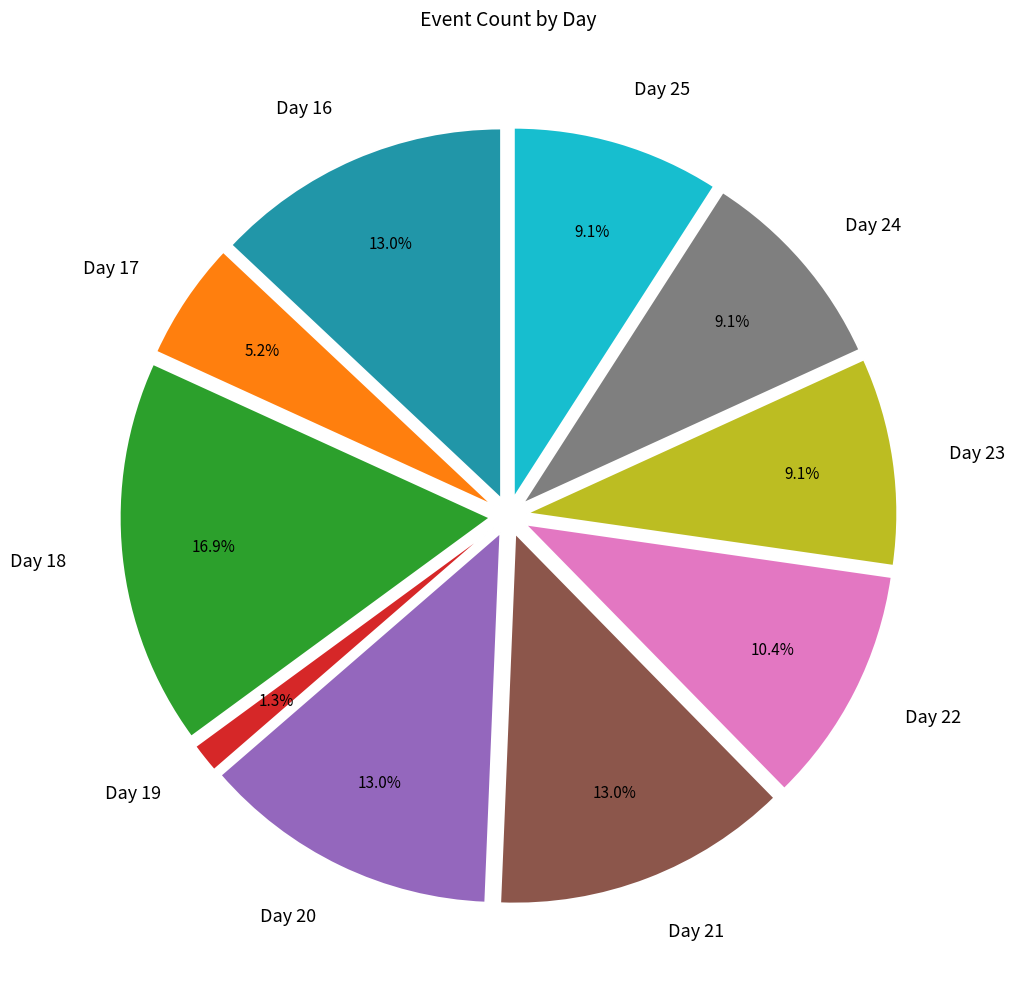

What is the smallest slice in the pie chart?

19